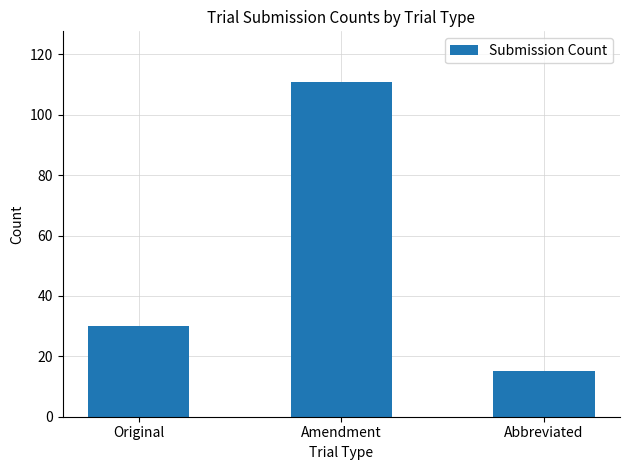

What is the approximate value at Original, to the nearest 10?

30